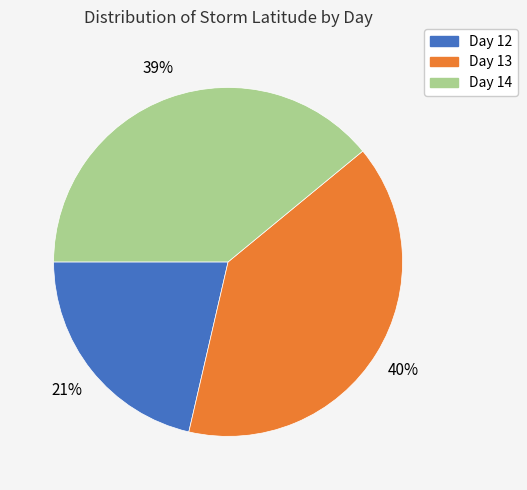

Rank the categories by value from lowest to highest.

Day 12, Day 14, Day 13